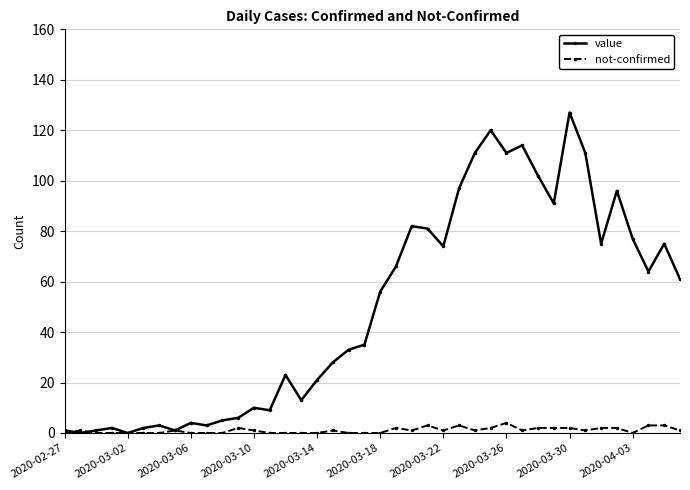

Which series has the largest total across all categories?

value